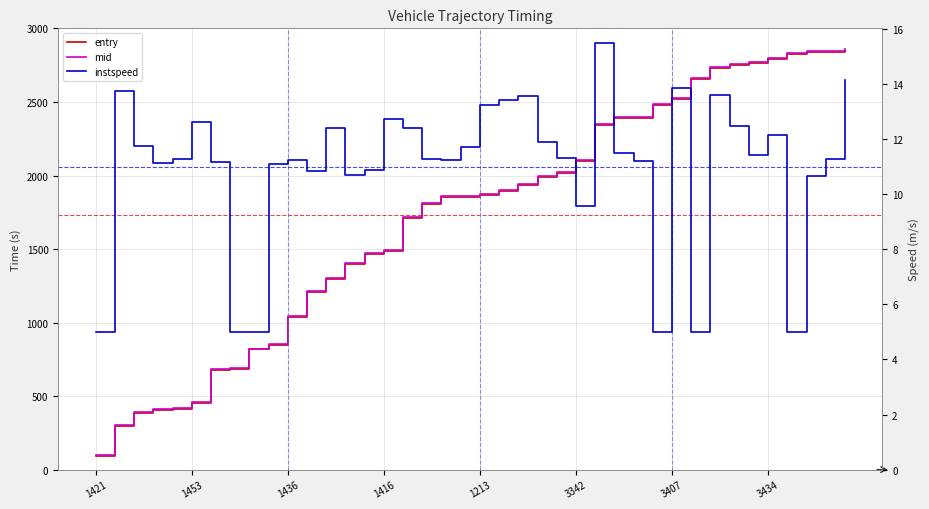

True or false: instspeed and mid cross at least once.

False